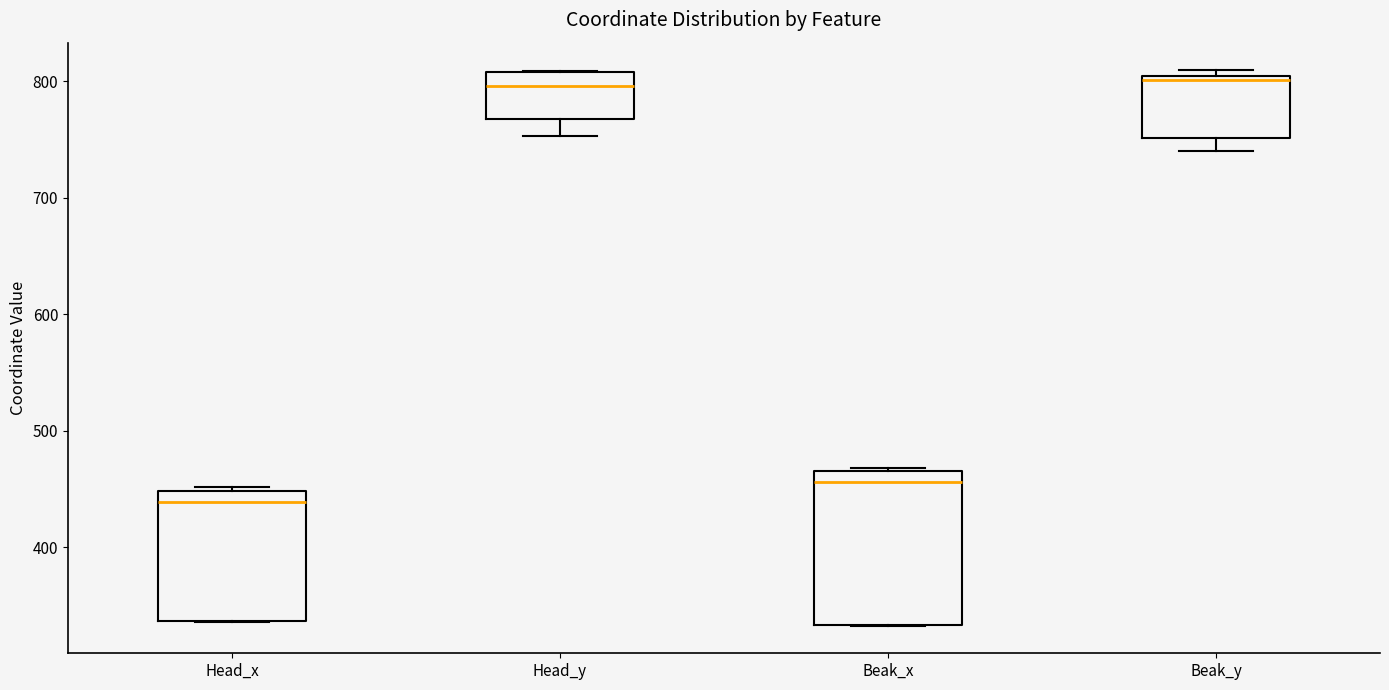

Comparing the boxes themselves (not the whiskers), which one is the tallest?

Beak_x